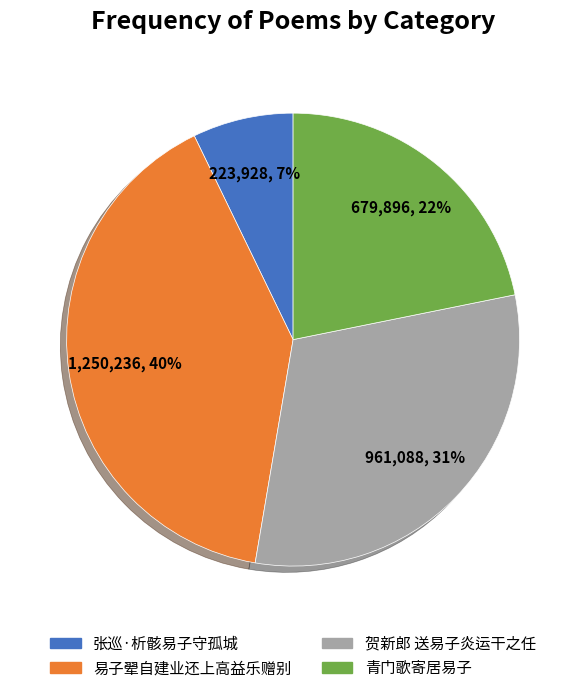

How many slices are in this pie chart?

4